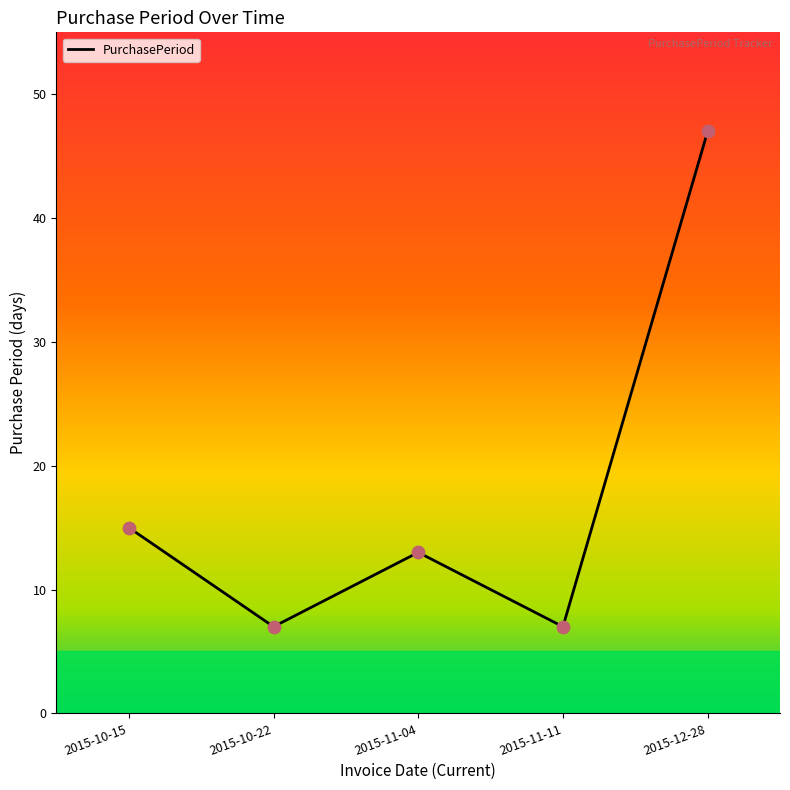

What is the change in value from 2015-11-11 to 2015-12-28?

+40